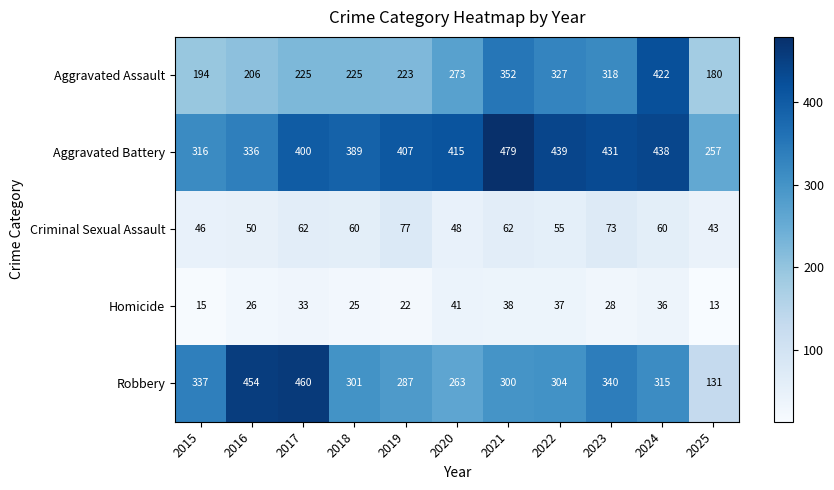

Is it true that Robbery equals 263 at 2020?

True